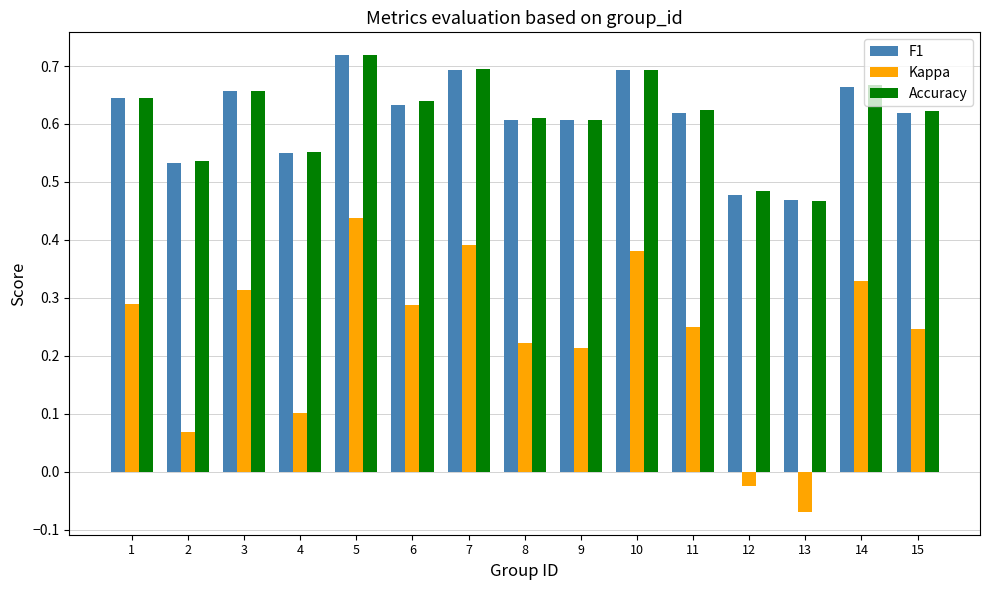

Which category has the highest value across all series?

5